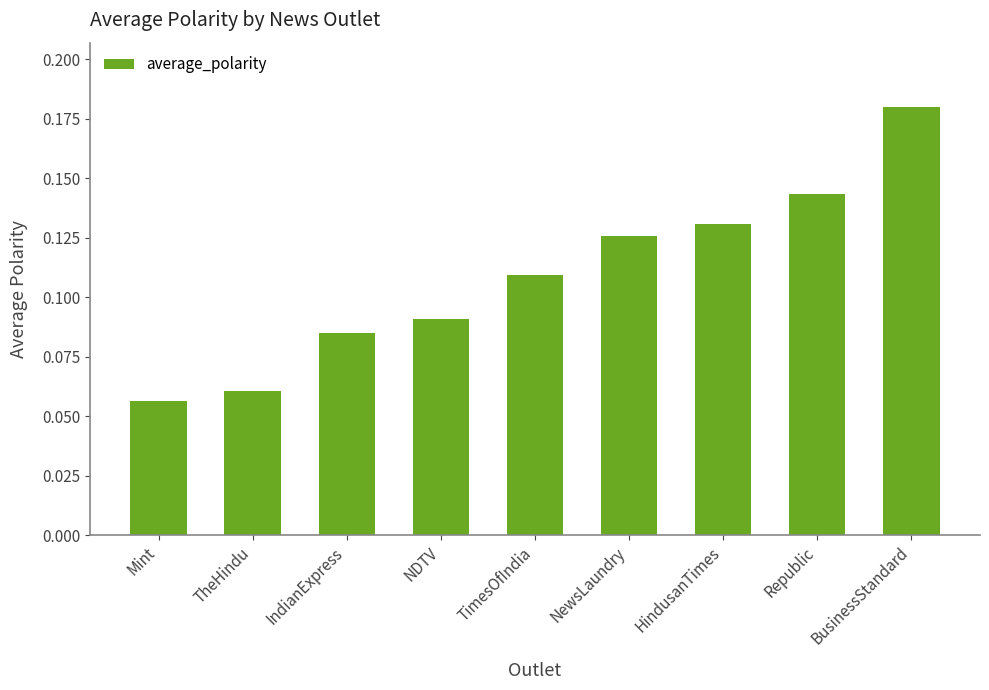

What is the label of the 8th bar from the right?

TheHindu